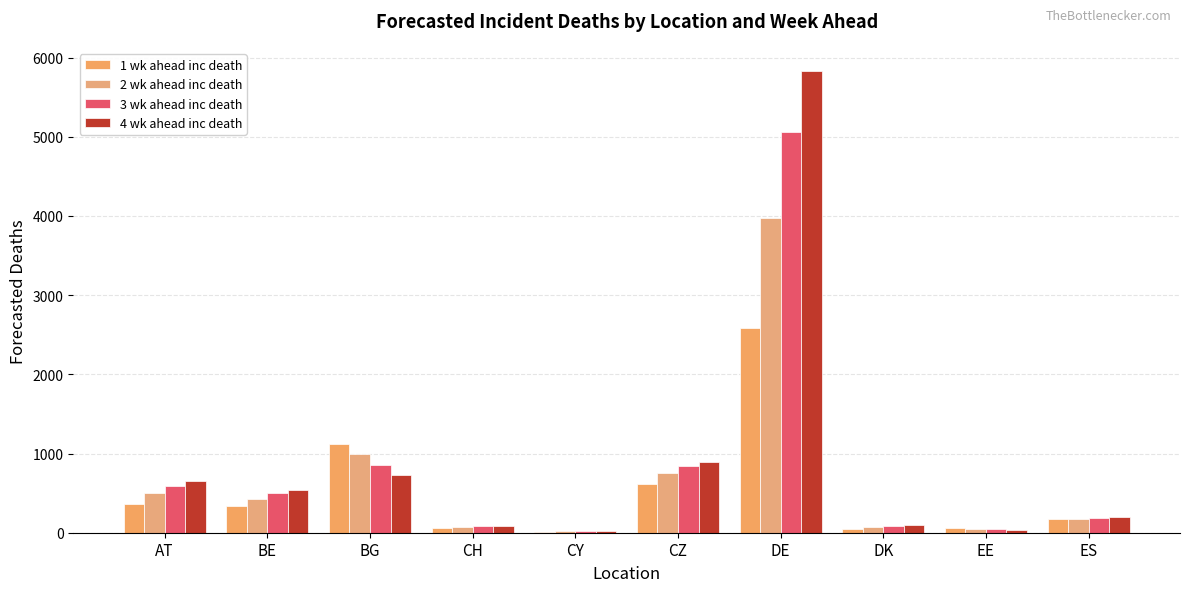

What is the total value across all series at CY?

61